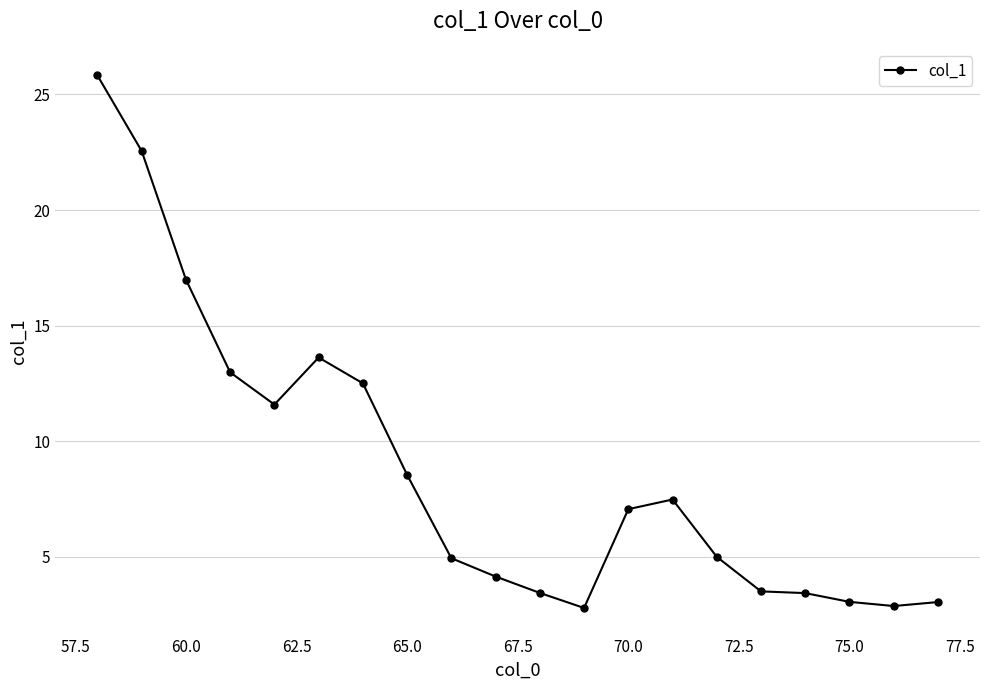

What is the greatest value displayed?

25.8